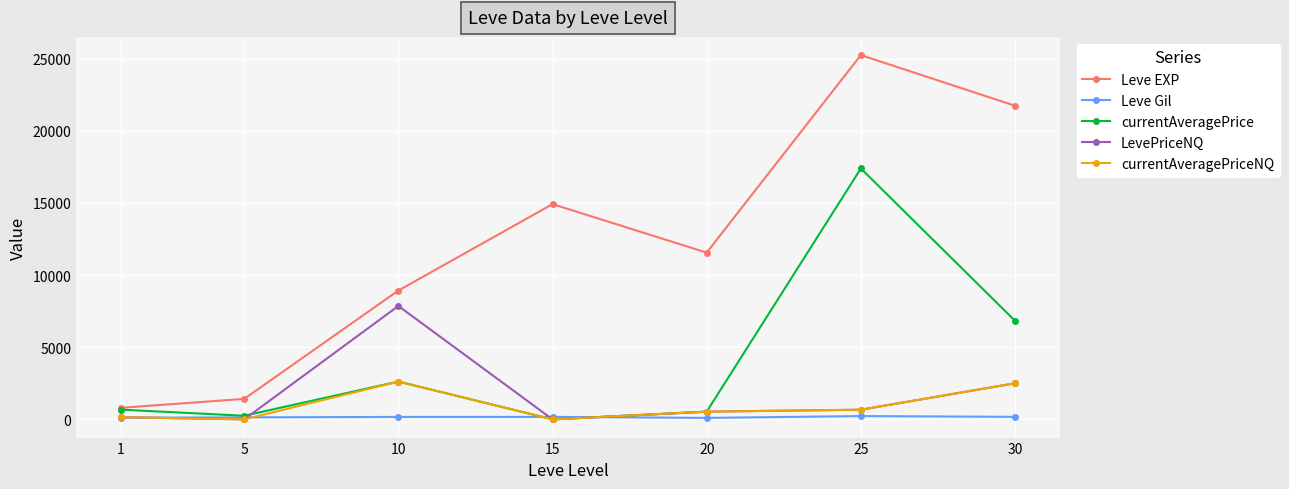

Where is currentAveragePrice nearest to the value 8695?

30